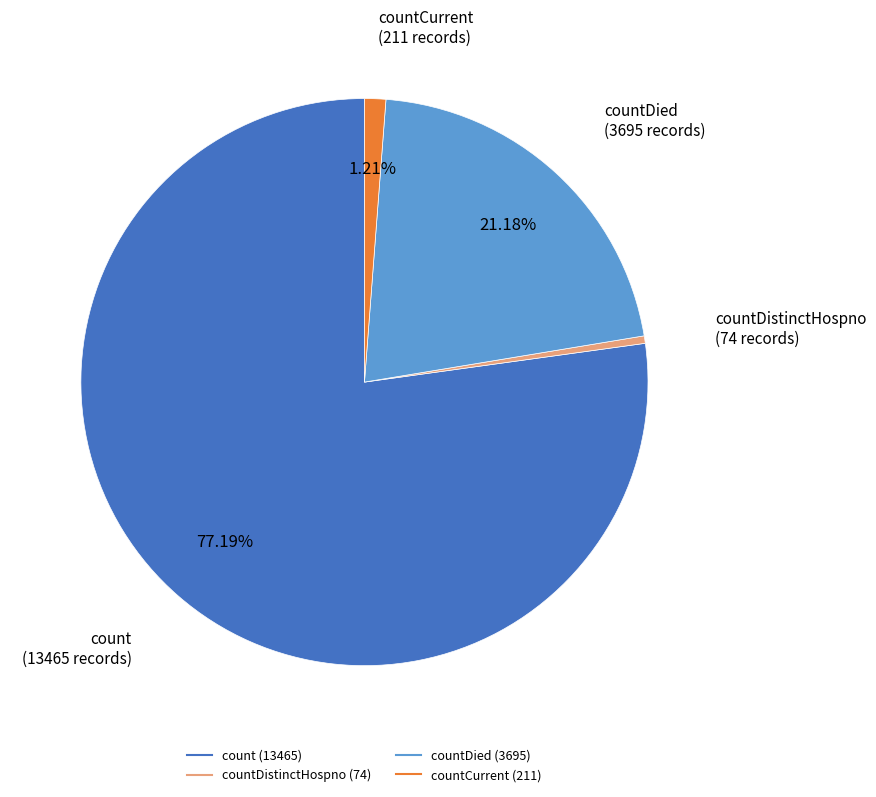

Is there any slice that represents more than half of the pie?

Yes